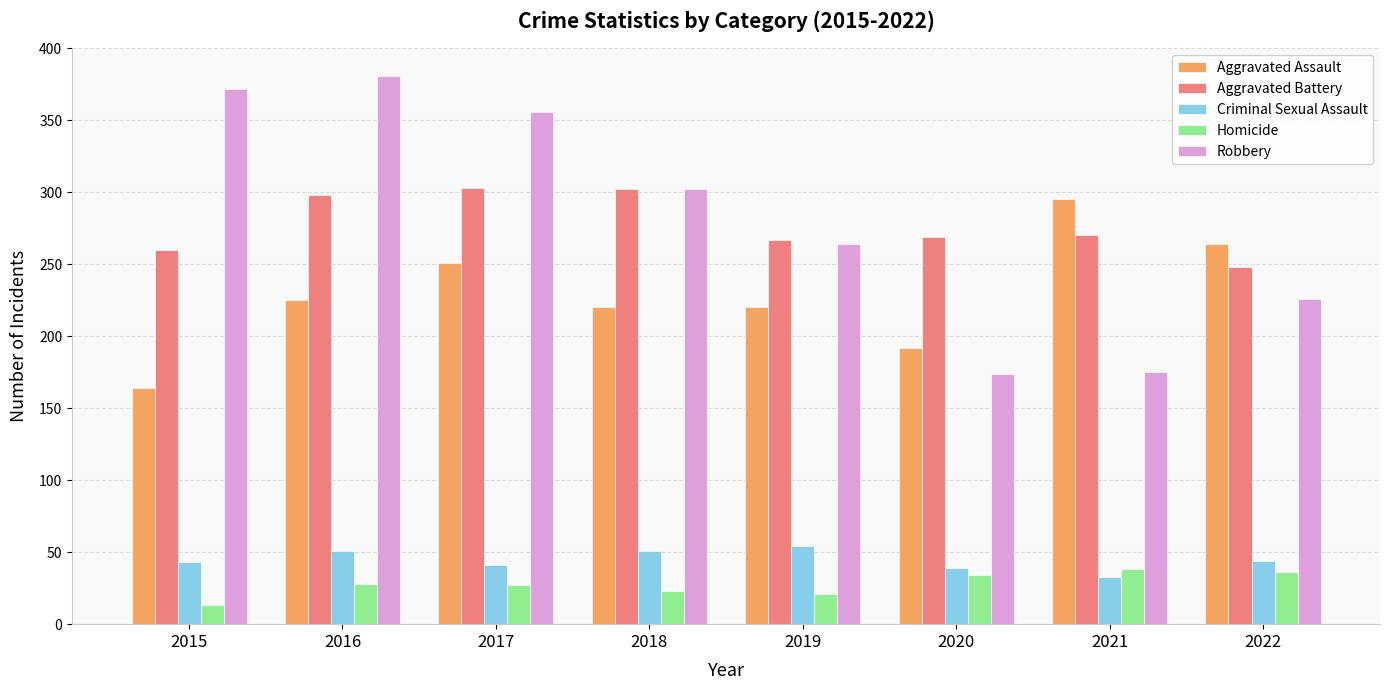

What is the sum of all Criminal Sexual Assault values?

356